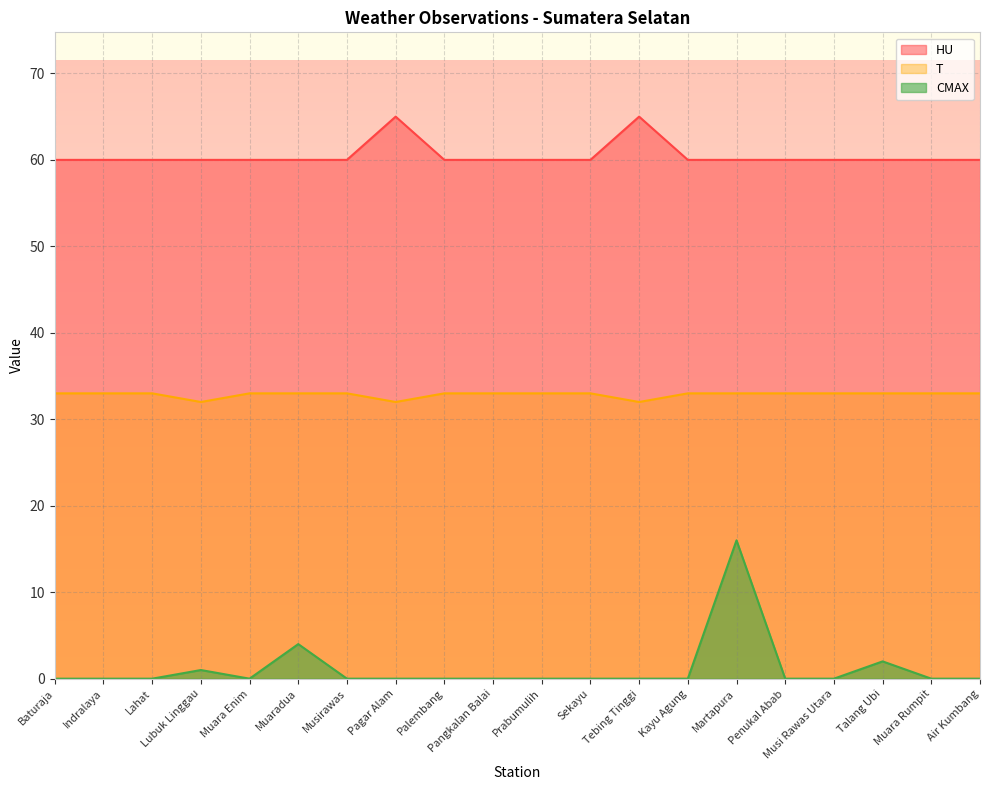

What is the sum of all T values?

657